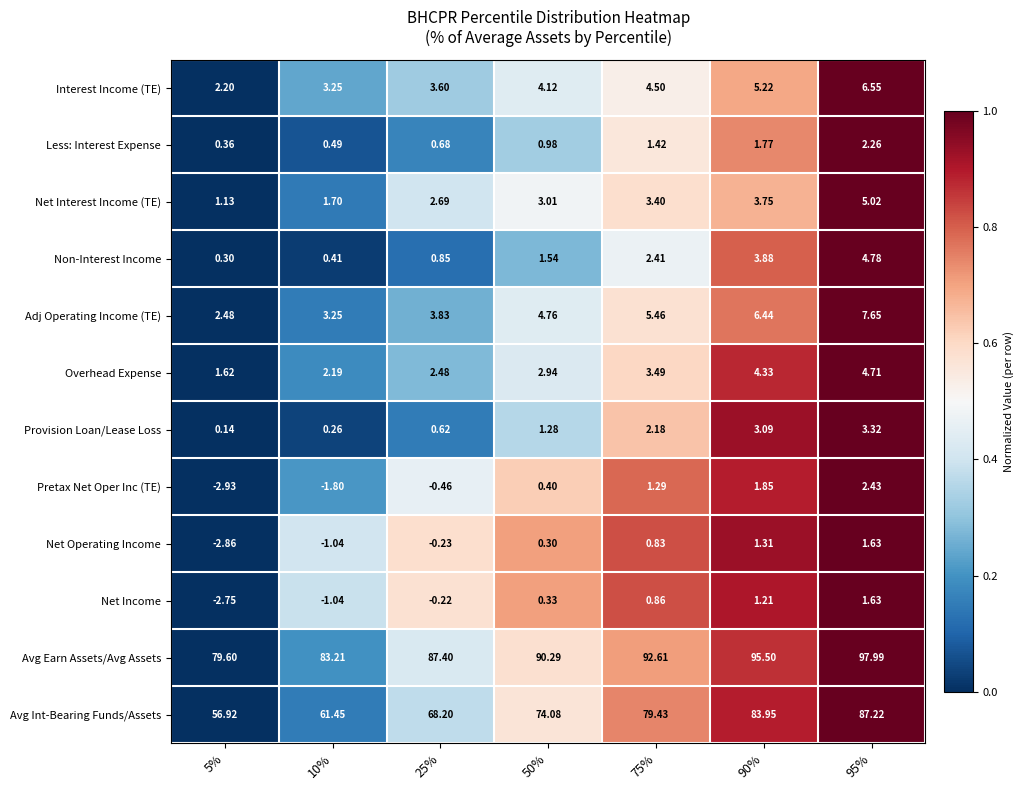

What is the difference between the highest and lowest values at 10%?

85.0